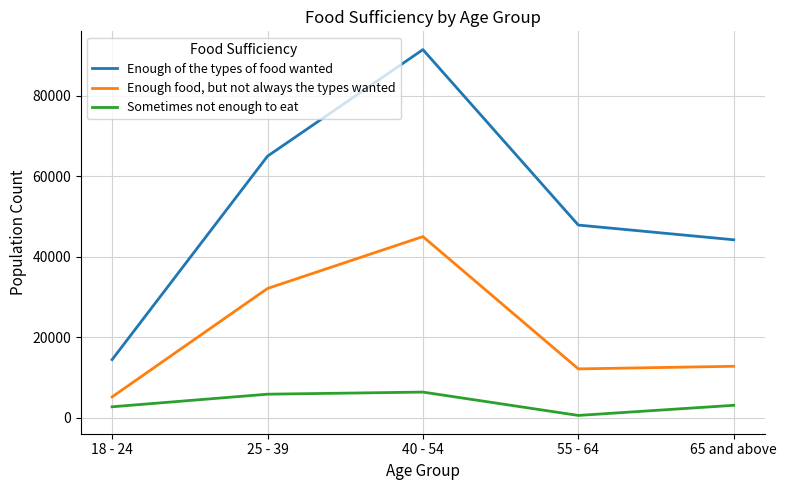

Which series has the widest spread of values?

Enough of the types of food wanted